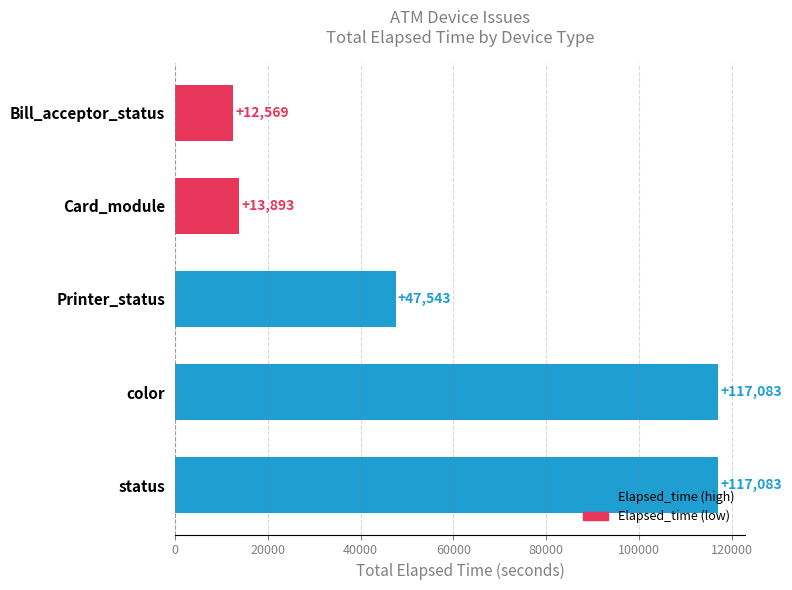

What is the change in value from color to Card_module?

-103190